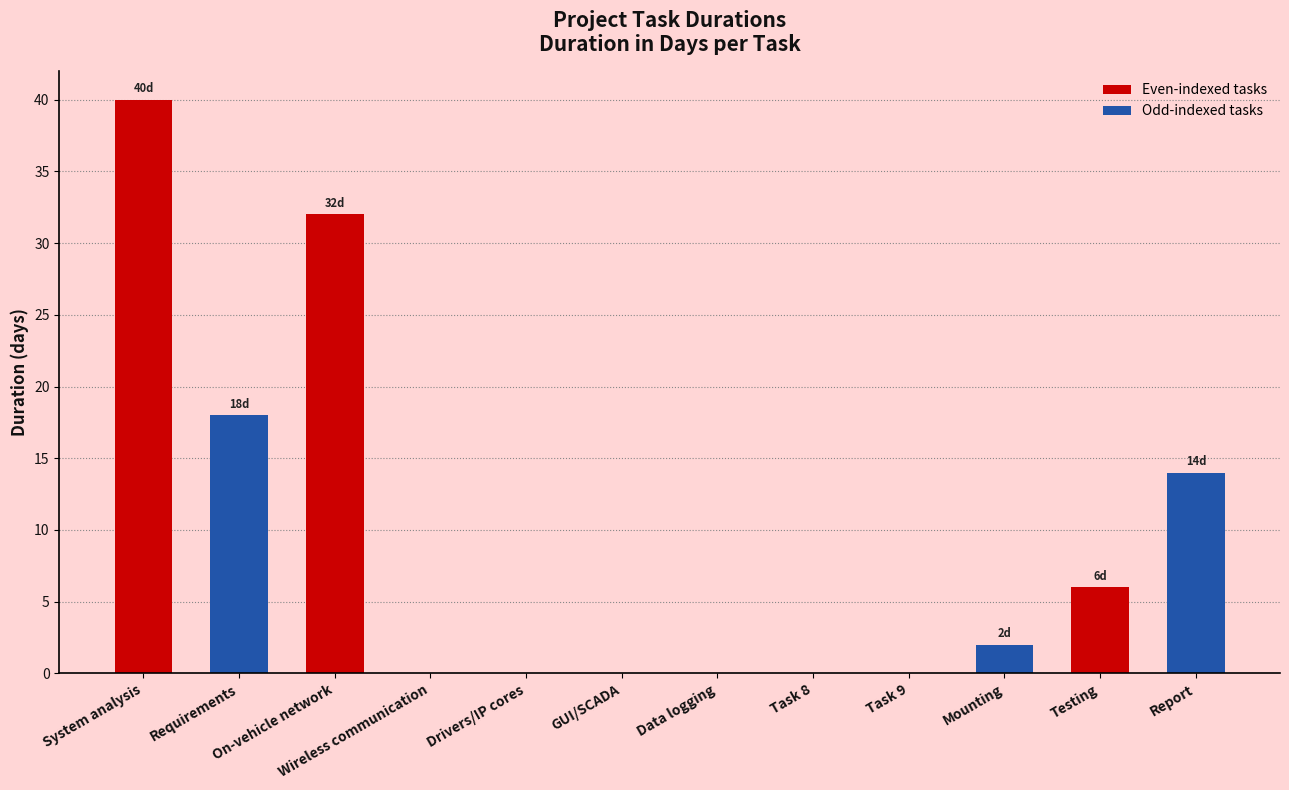

What is the maximum value shown in the chart?

40